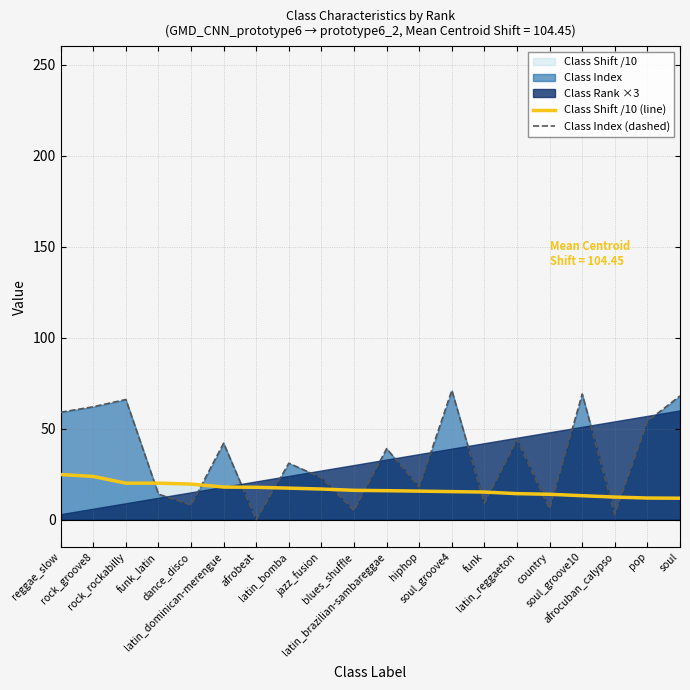

What is the label of the 3rd point from the right?

afrocuban_calypso